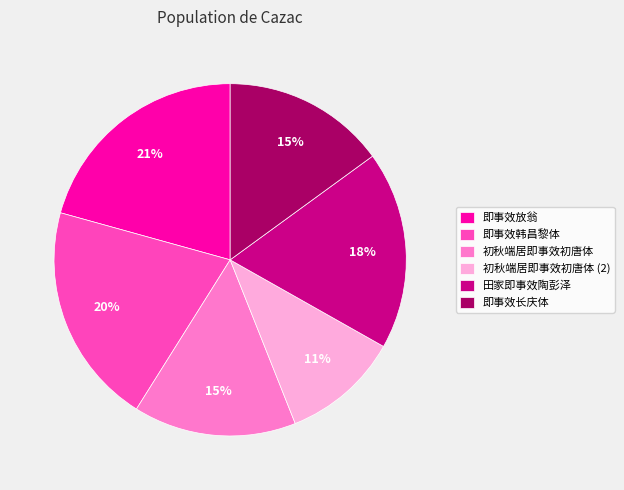

To the nearest percent, what is the difference between the largest and smallest slice percentages?

10%